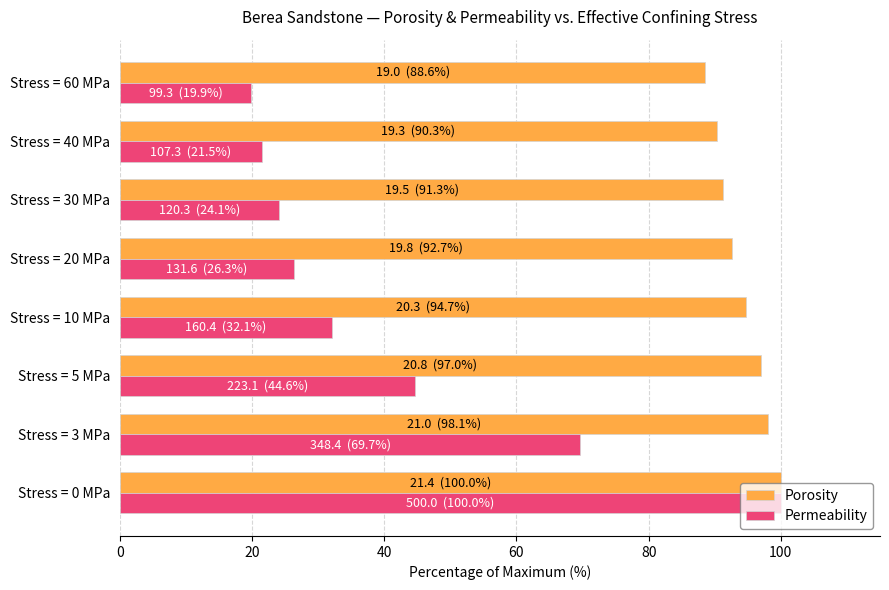

Rank the categories by Porosity value from highest to lowest.

Stress = 0 MPa, Stress = 3 MPa, Stress = 5 MPa, Stress = 10 MPa, Stress = 20 MPa, Stress = 30 MPa, Stress = 40 MPa, Stress = 60 MPa